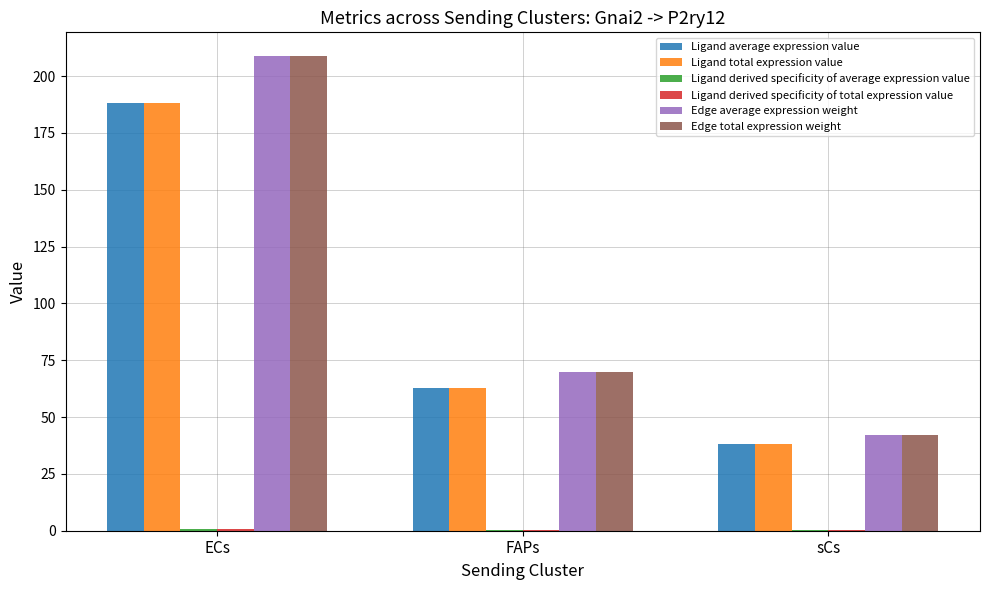

At which category is the sum across all series the highest?

ECs